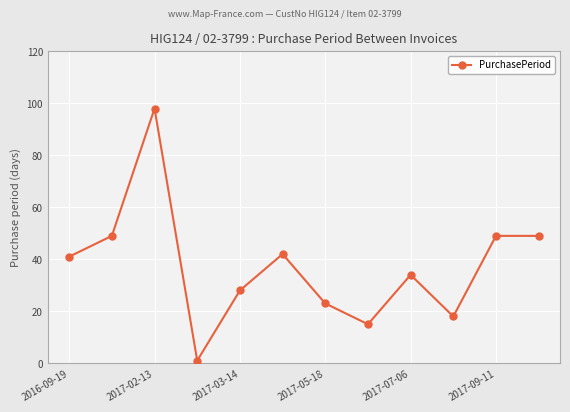

Reading left to right, extract all data points from this chart.

41	49	98	1	28	42	23	15	34	18	49	49